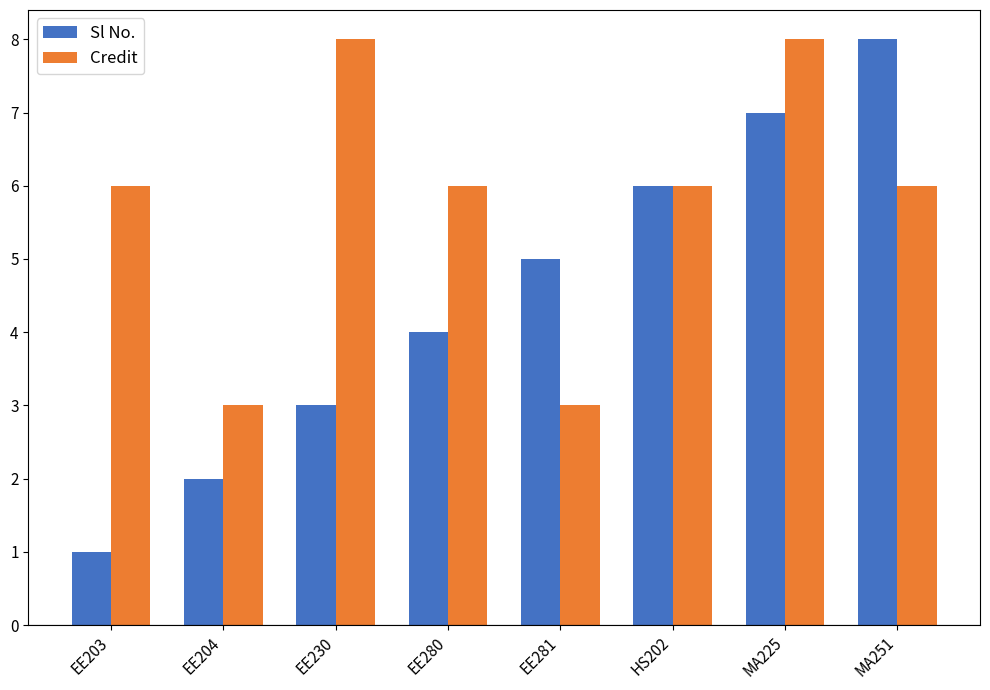

Which label corresponds to the smallest value in the chart?

EE203